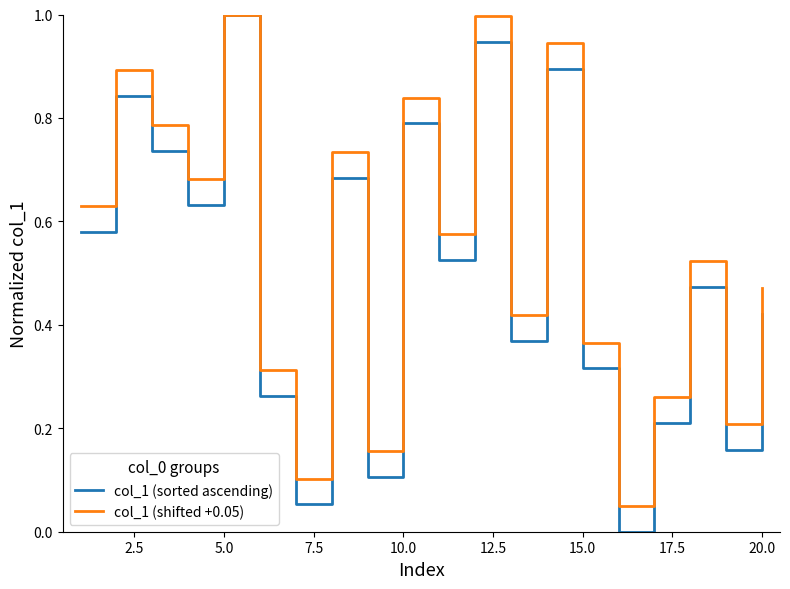

Which series has the widest spread of values?

col_1 (sorted ascending)